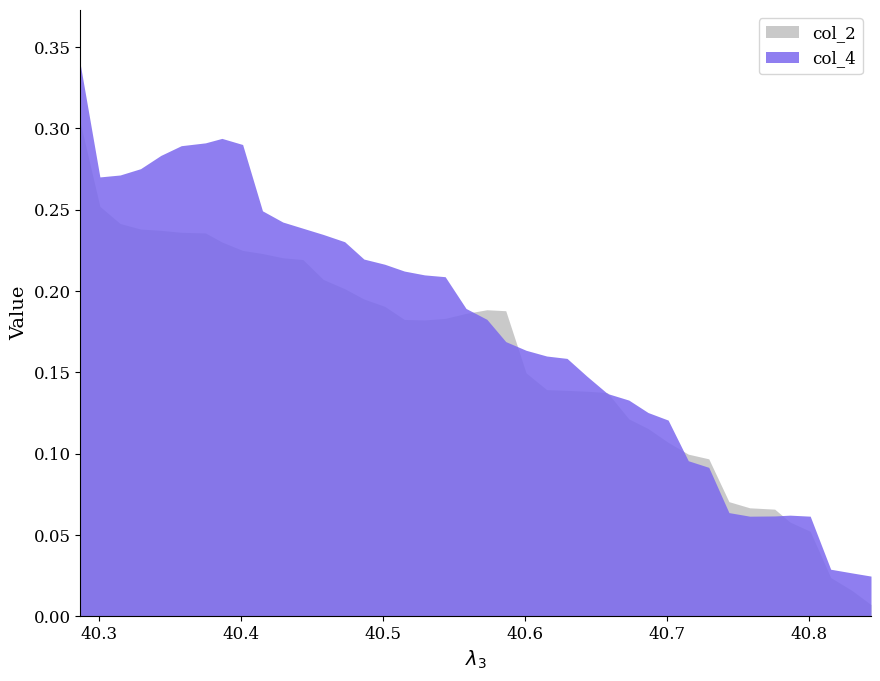

Which series has the largest range (max minus min)?

col_2